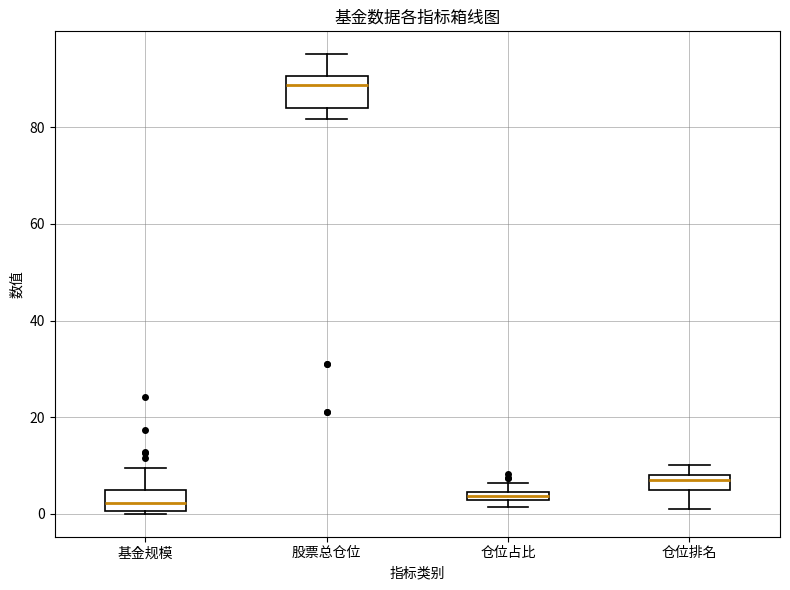

Comparing the boxes themselves (not the whiskers), which one is the tallest?

股票总仓位